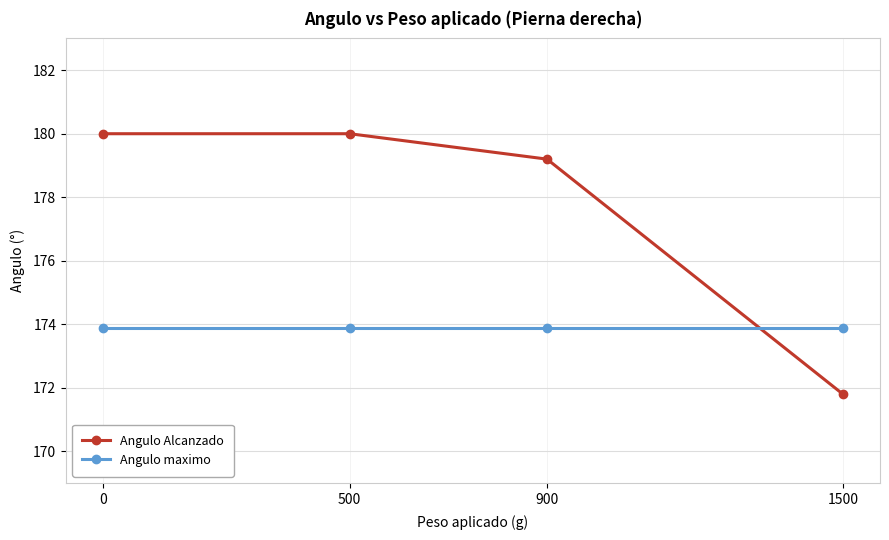

Reading right to left, transcribe all the data shown in this chart.

Angulo Alcanzado: 1500=171.8	900=179.2	500=180.0	0=180.0
Angulo maximo: 1500=173.9	900=173.9	500=173.9	0=173.9